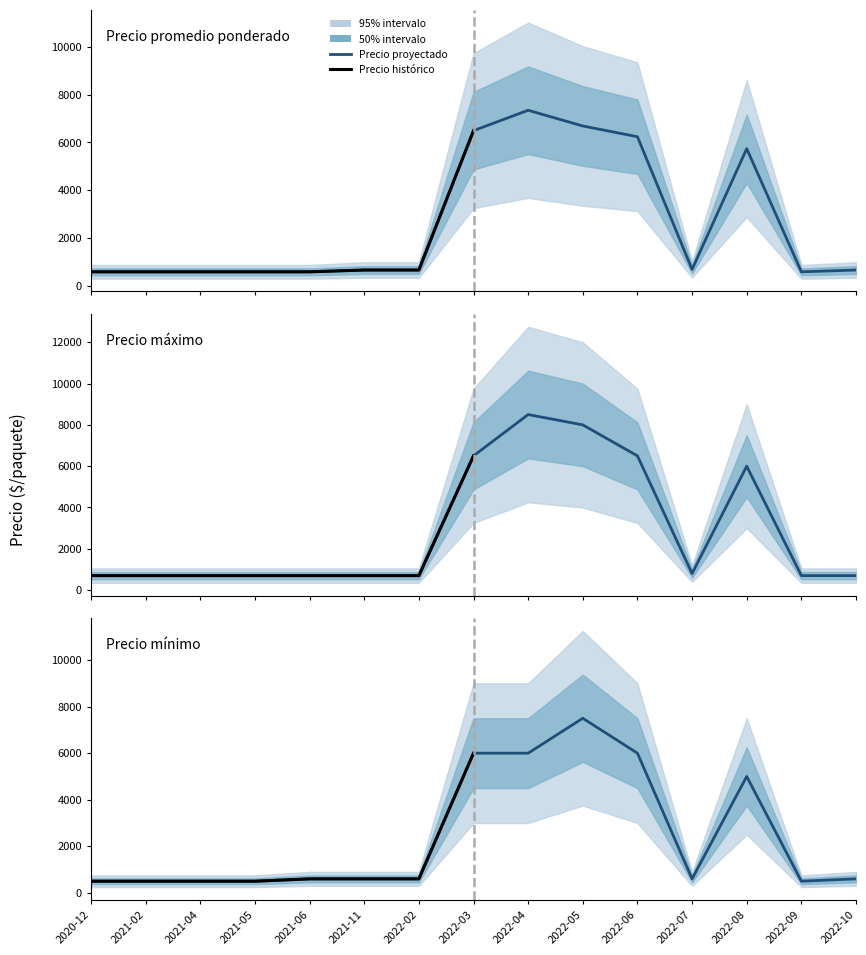

List the series in order of their peak value, highest first.

Precio máximo, Precio mínimo, Precio promedio ponderado